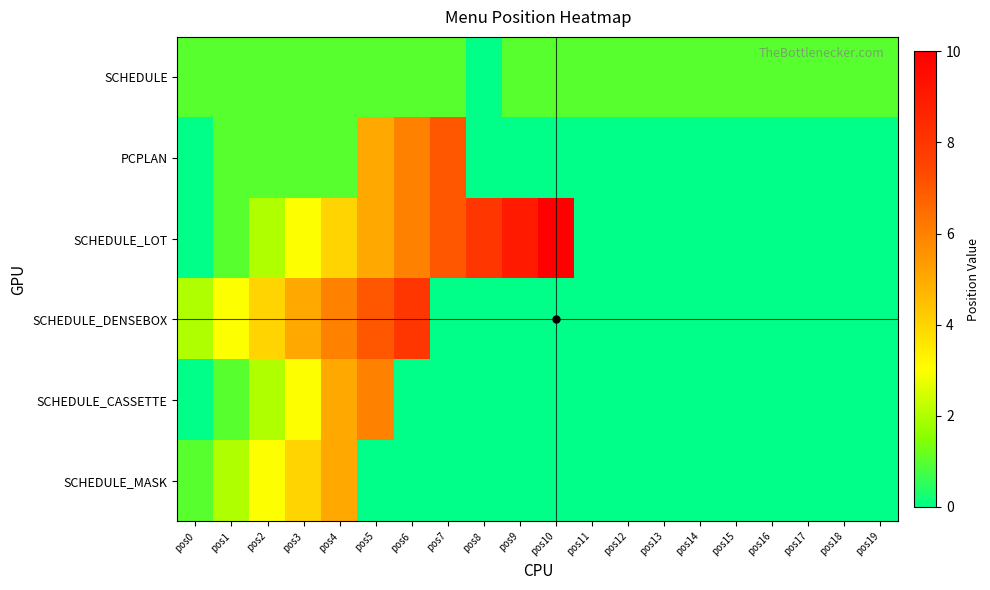

How many series are shown in this chart?

6